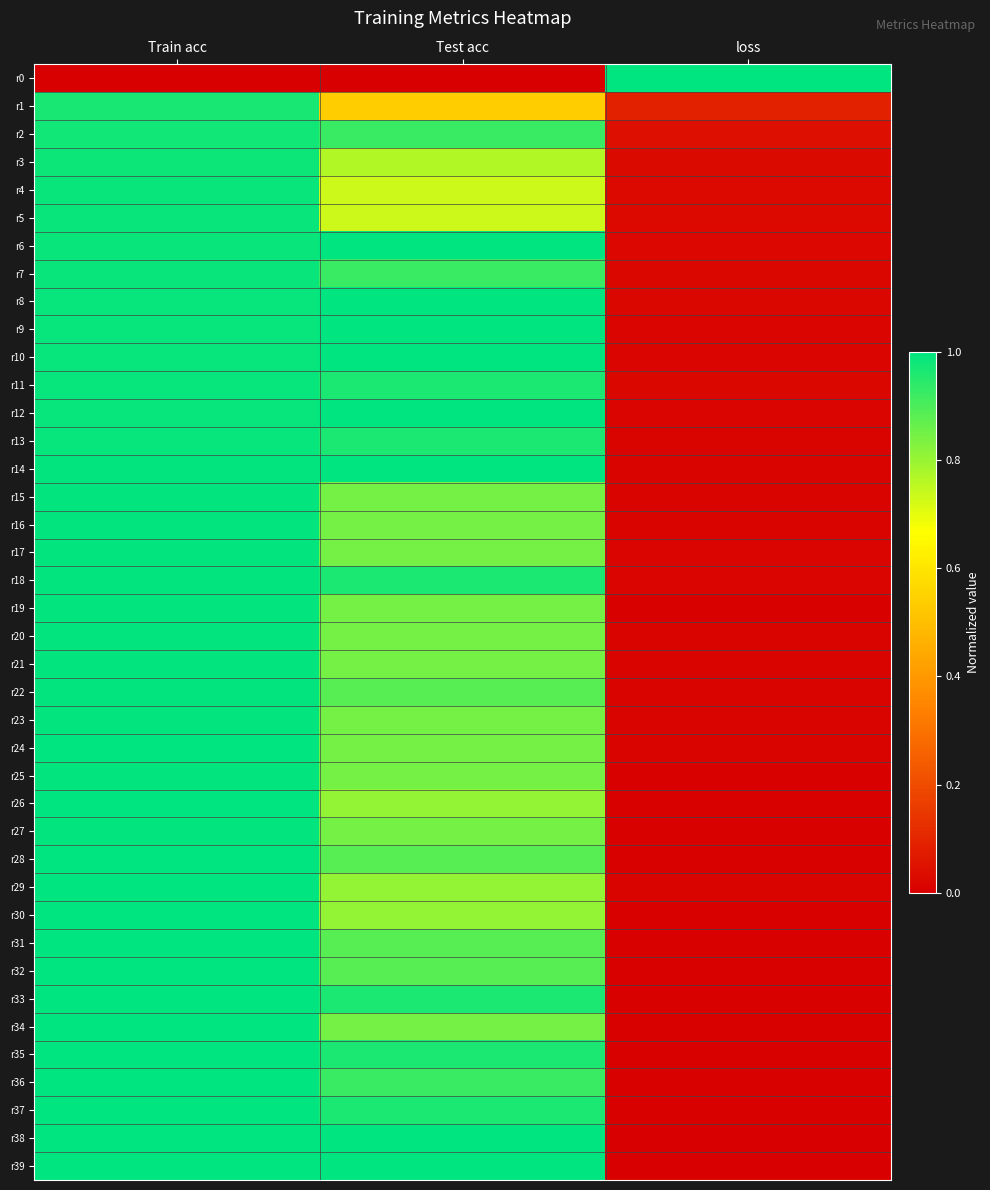

At Train acc, list the series in order from smallest to largest.

r0, r1, r2, r3, r4, r5, r6, r7, r8, r9, r10, r13, r12, r11, r15, r16, r17, r14, r18, r20, r21, r19, r22, r23, r25, r27, r24, r26, r29, r31, r28, r30, r32, r34, r33, r36, r35, r39, r38, r37